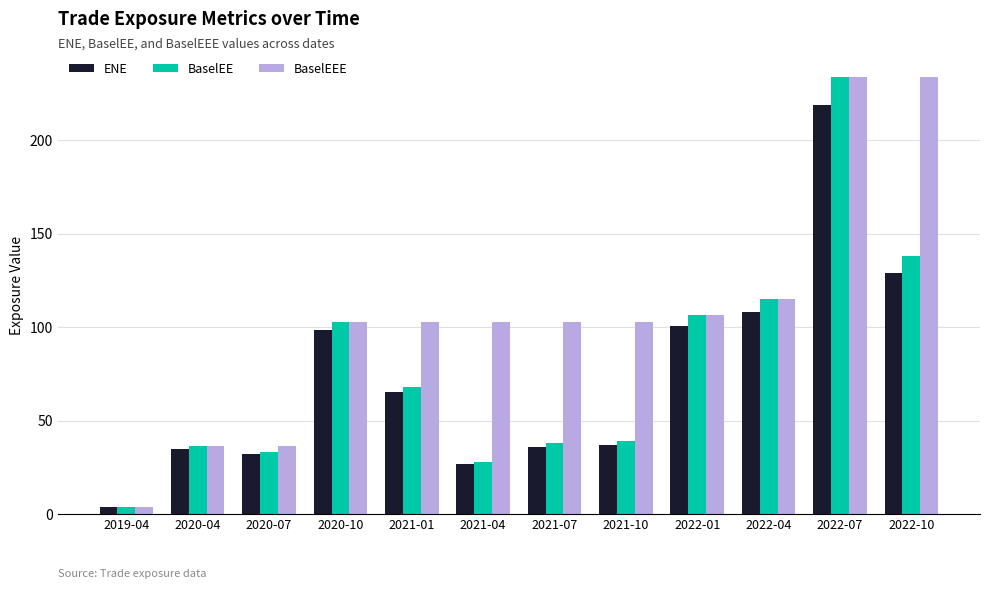

What is the difference between the second highest and minimum values in the BaselEE series?

134.3